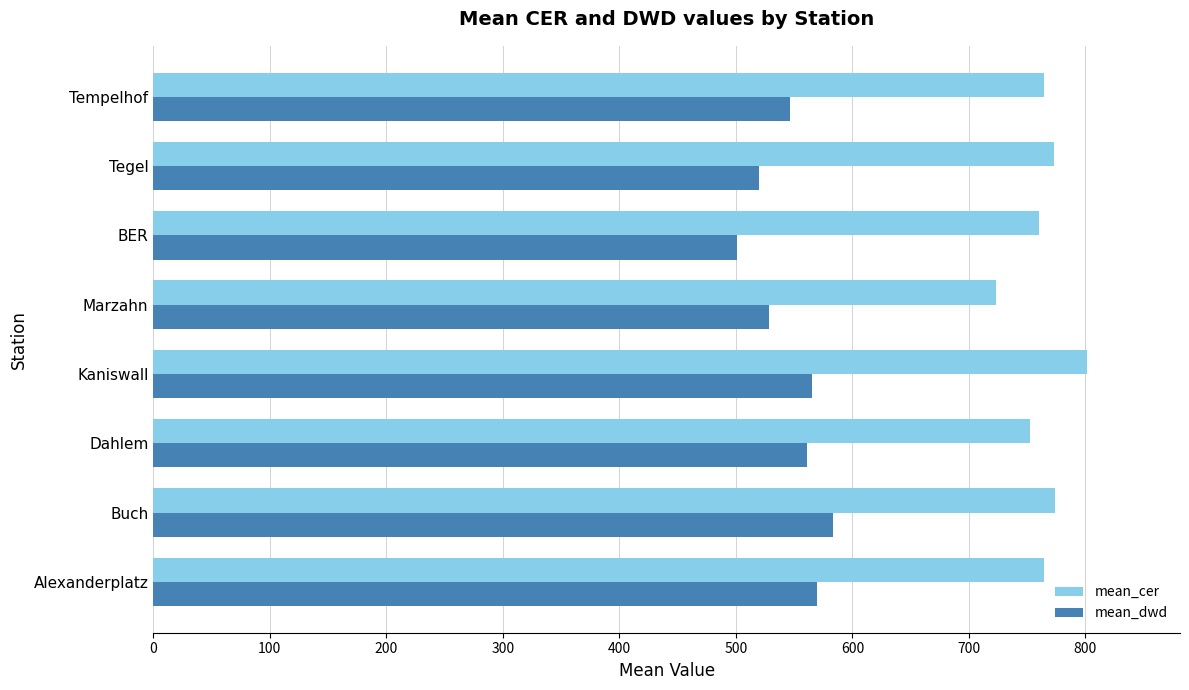

What is the difference between the maximum and minimum values in the mean_dwd series?

82.4